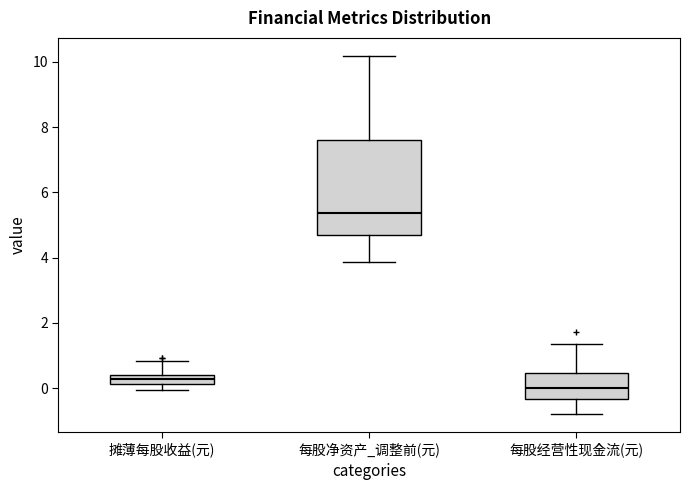

Where is the upper edge of the box for 每股经营性现金流(元) on the y-axis? The values are not printed on the chart, so give them approximately, as read against the axis.

0.4